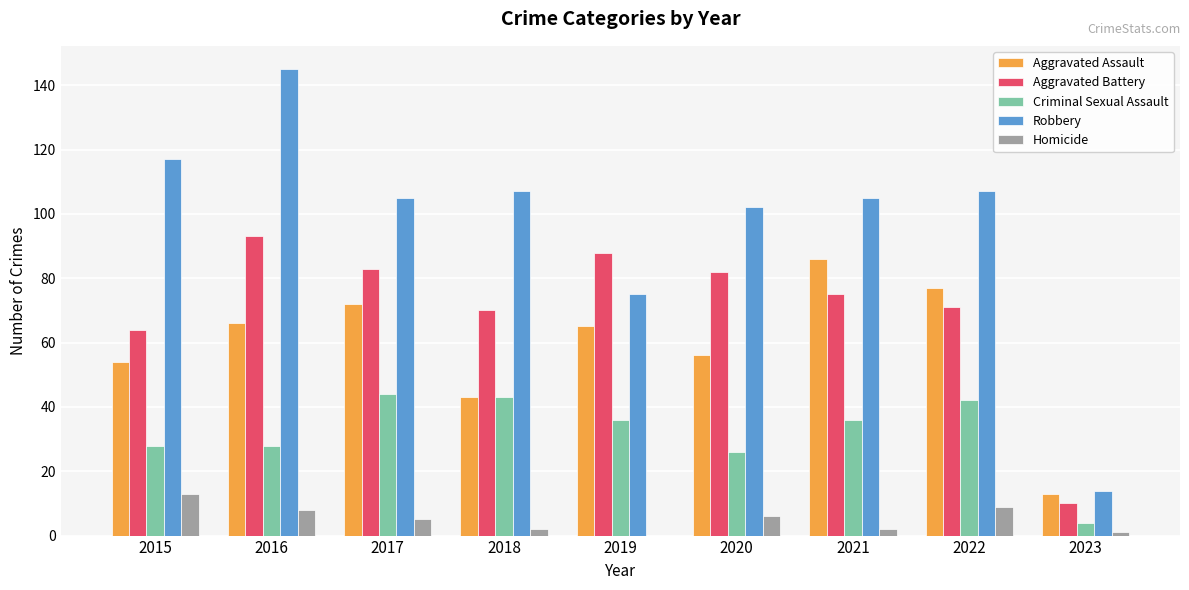

True or false: Aggravated Assault has a value of 54 at 2015.

True